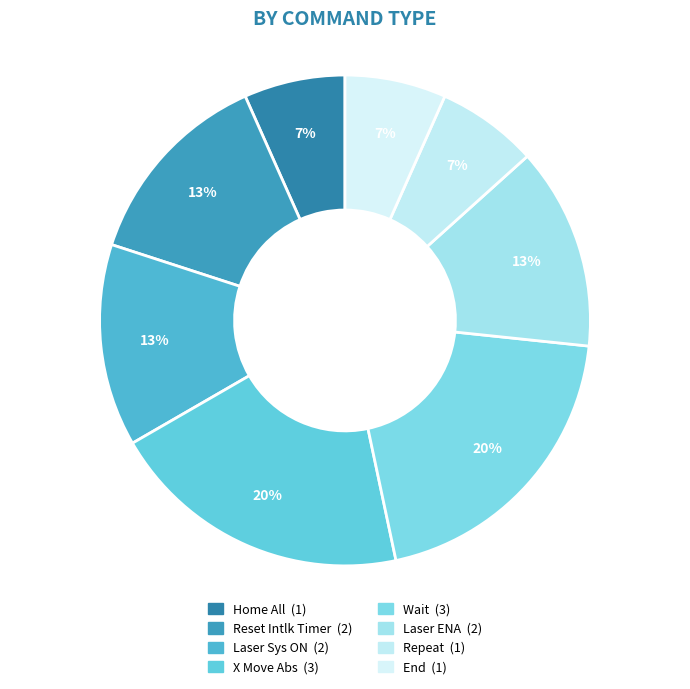

Count the number of slices in the pie.

8